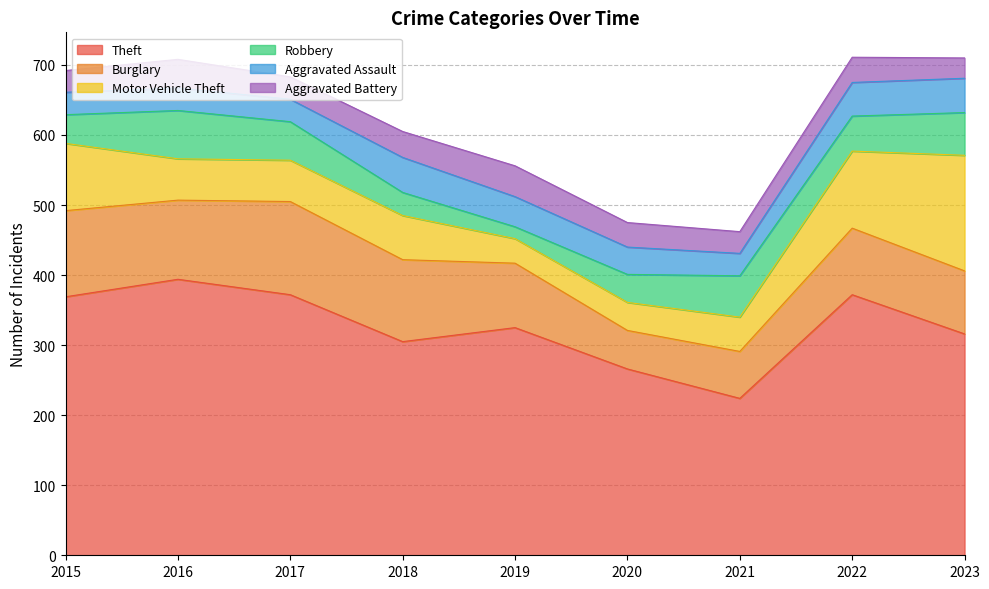

What is the total value across all series at 2021?

462